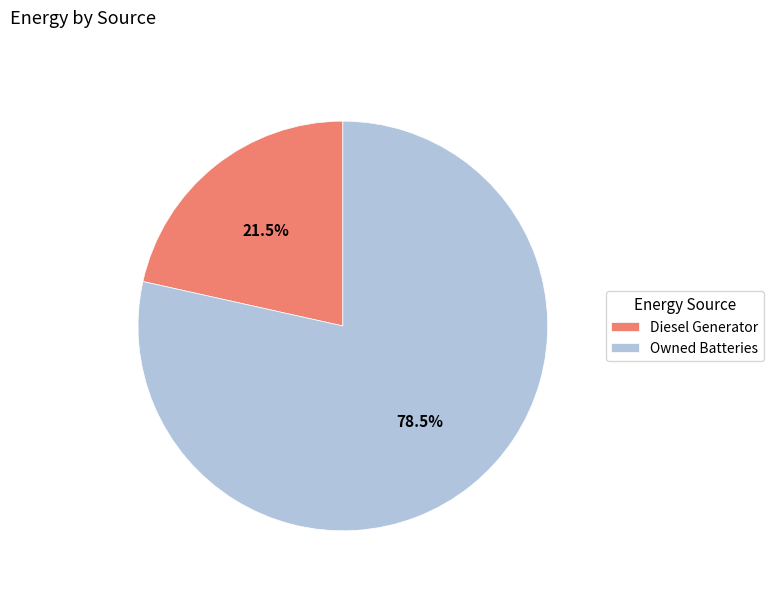

Does Owned Batteries account for over 50% of the chart?

Yes